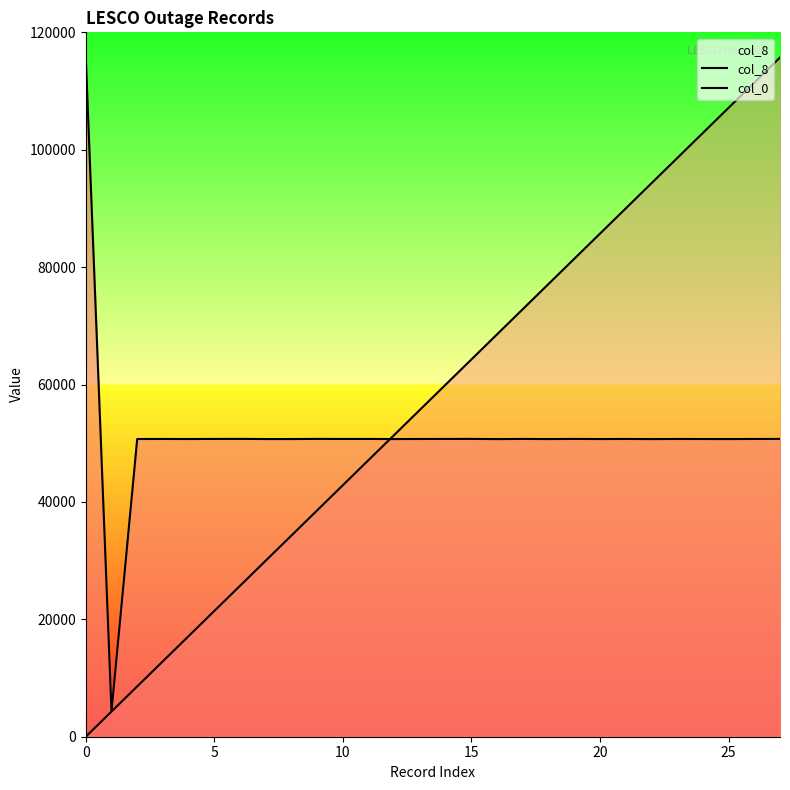

List the series in order of their overall mean, highest first.

col_0, col_8